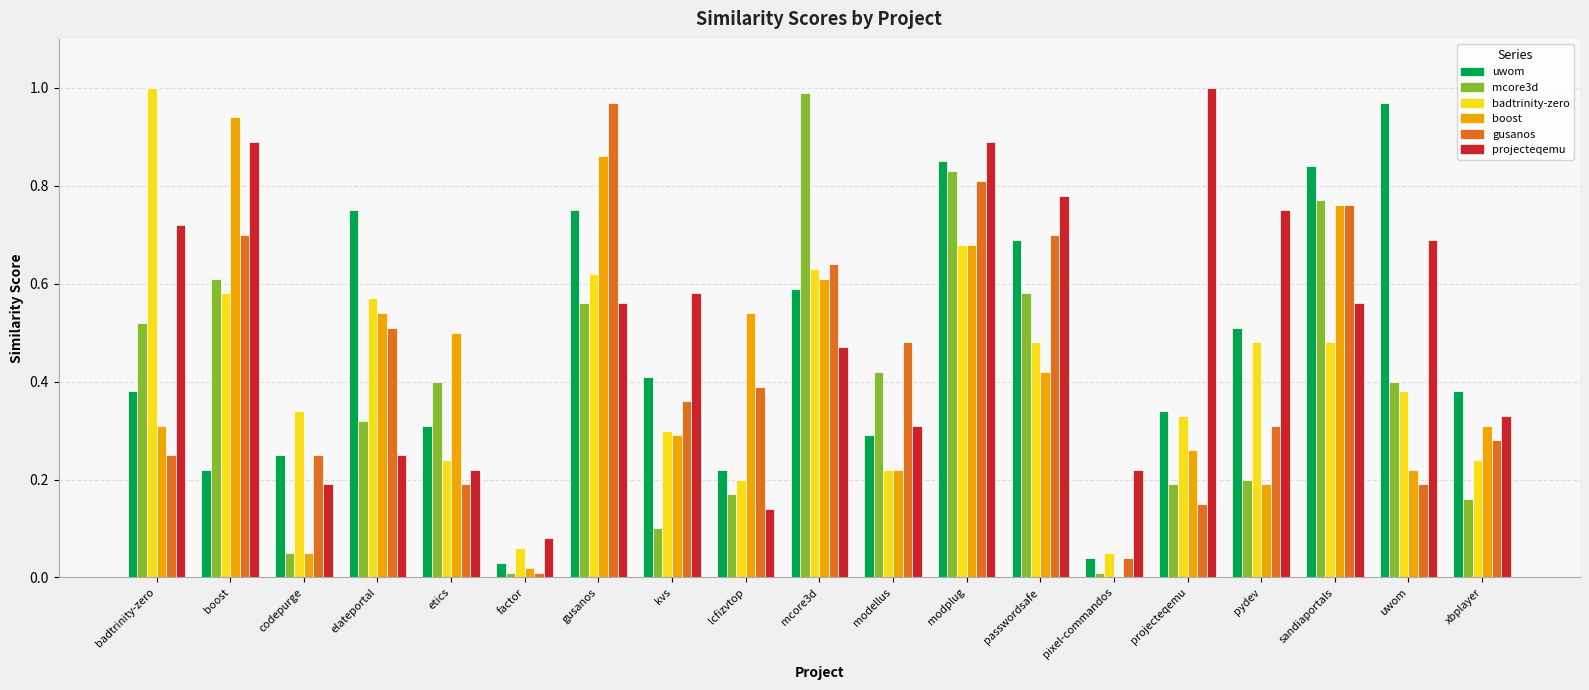

At which category is the sum across all series the highest?

modplug